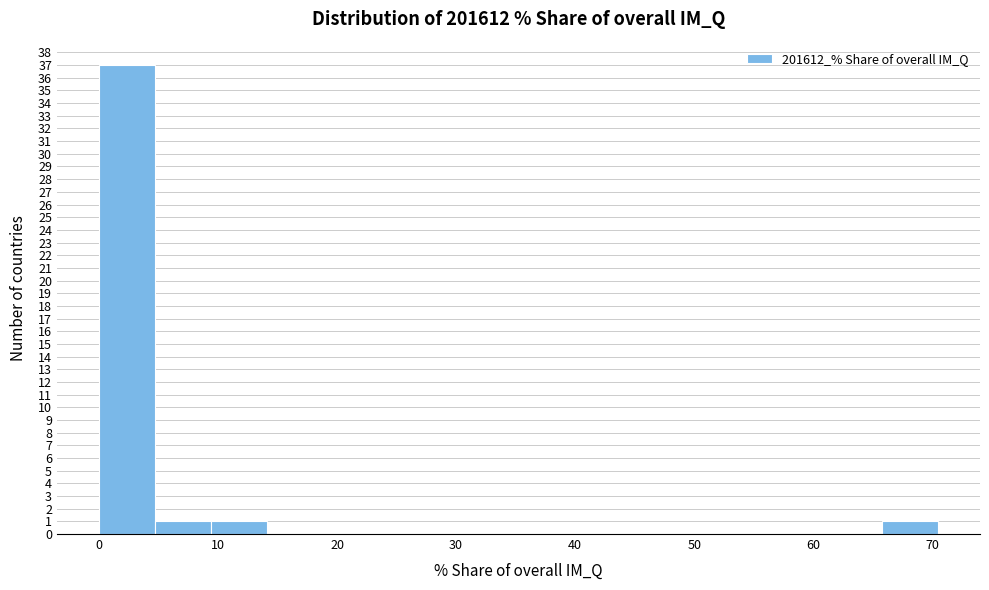

Which range on the x-axis has the tallest bar?

0 to 5